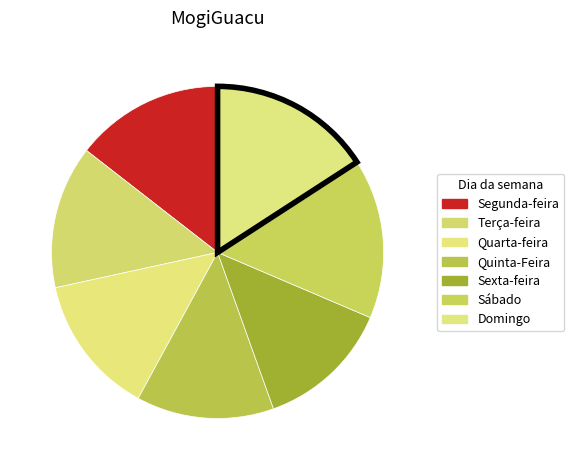

Count the number of slices in the pie.

7